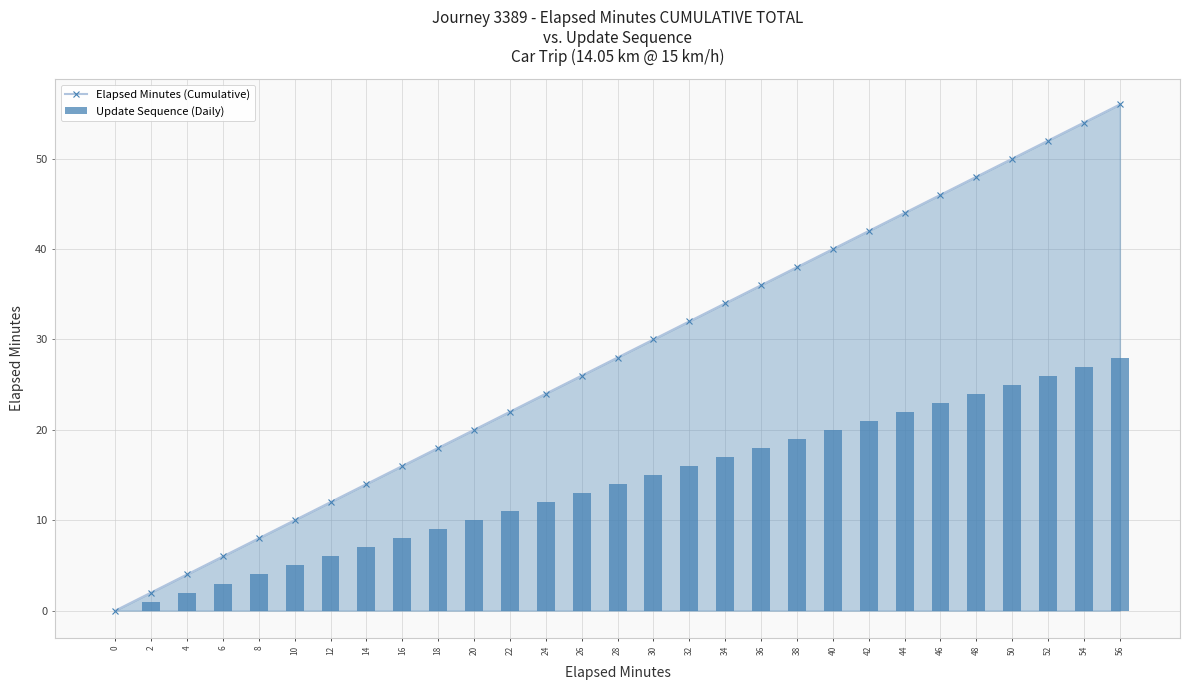

How many values in the Elapsed Minutes (Cumulative) series exceed 28?

14